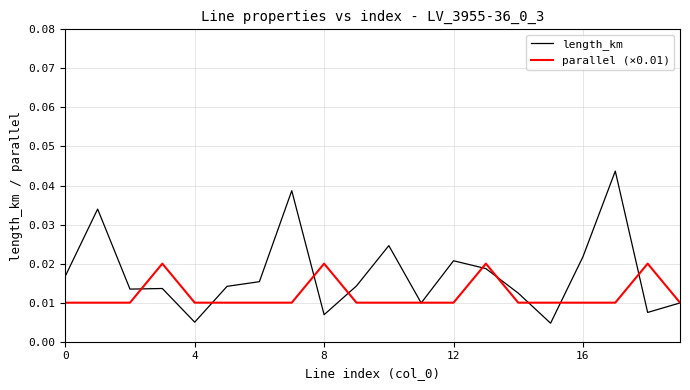

Which series has the largest total across all categories?

length_km